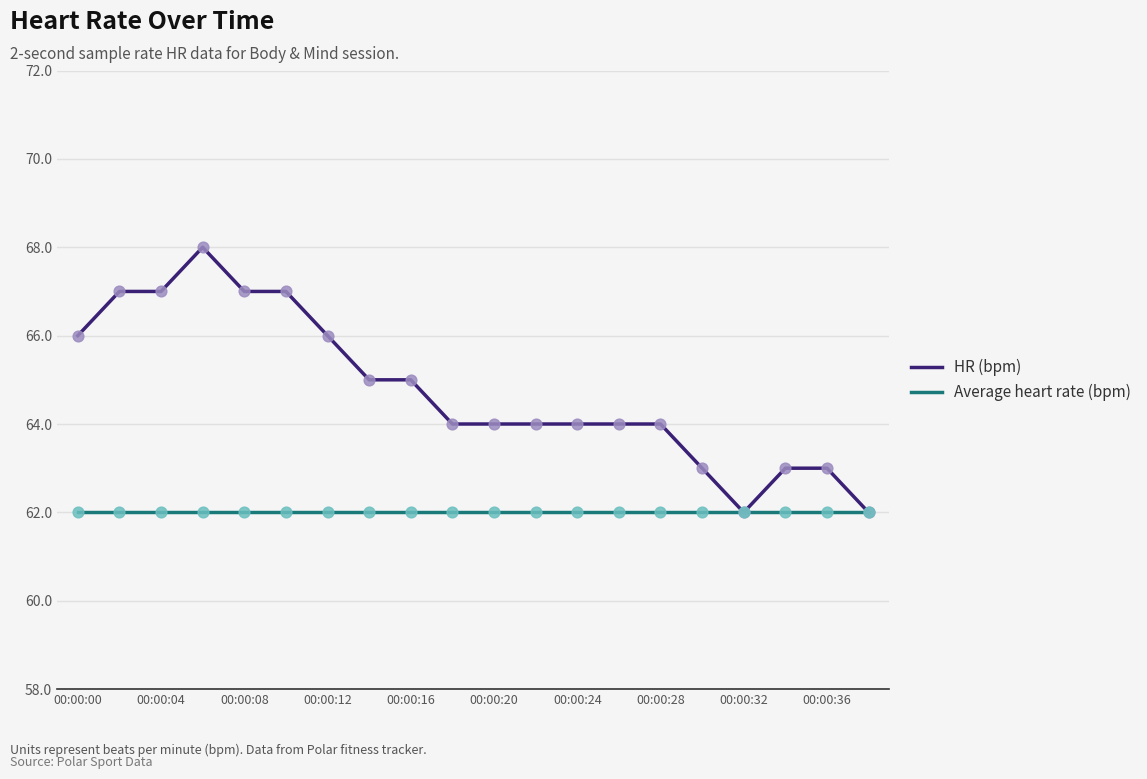

Which series has the largest total across all categories?

HR (bpm)